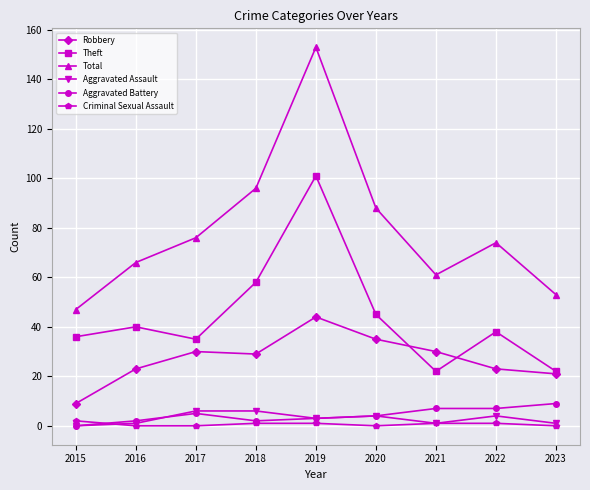

How many data points does each series have?

9